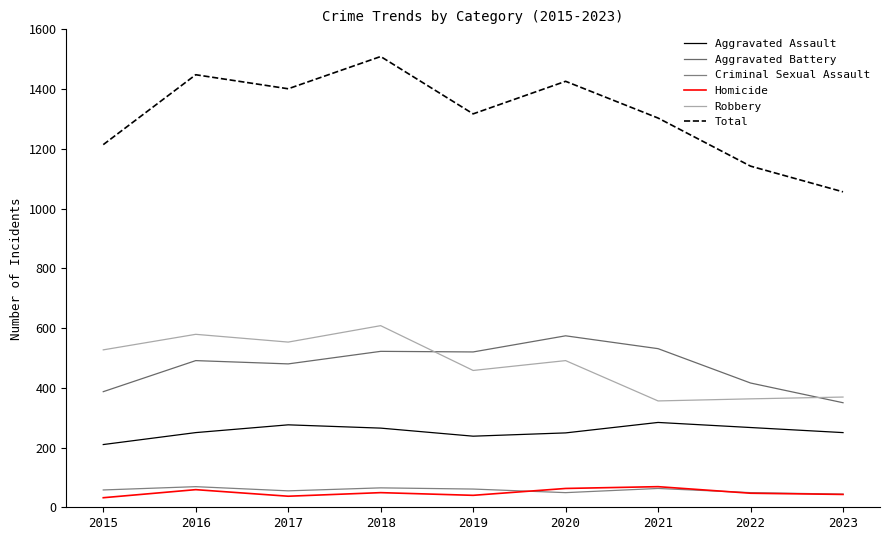

Where is Total nearest to the value 1282?

2021